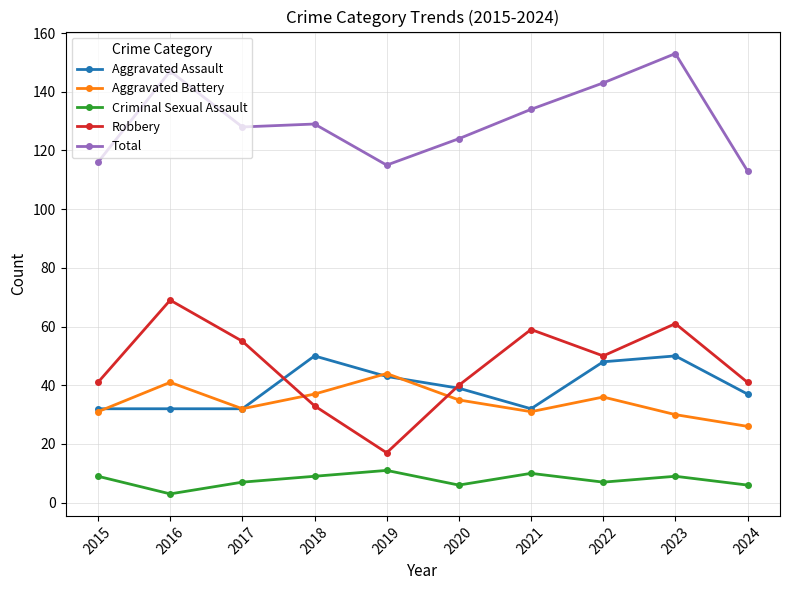

What are all the series names shown in the legend?

Aggravated Assault, Aggravated Battery, Criminal Sexual Assault, Robbery, Total